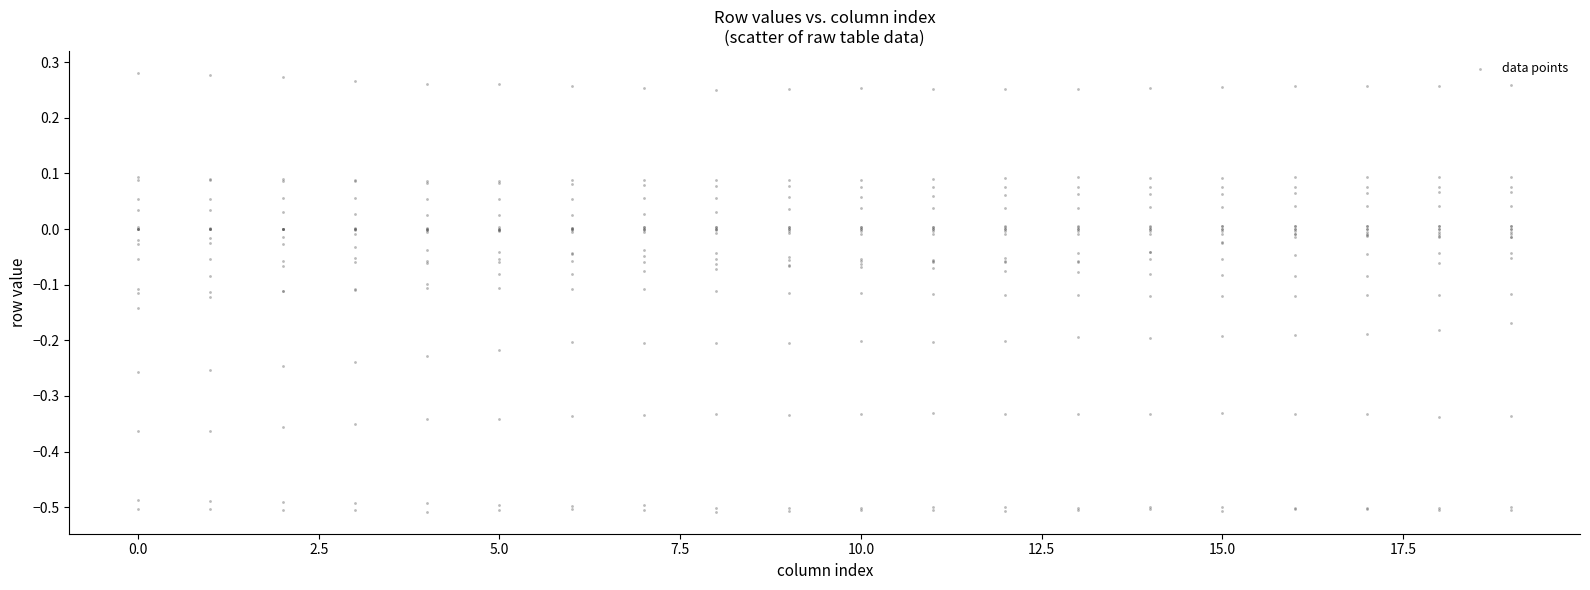

What is the range of X values (max minus min)?

19.0